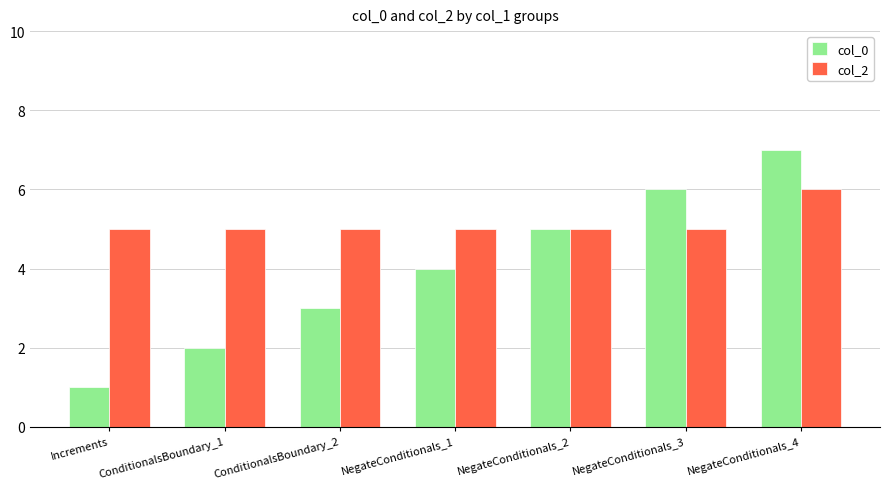

What is the greatest value displayed?

7